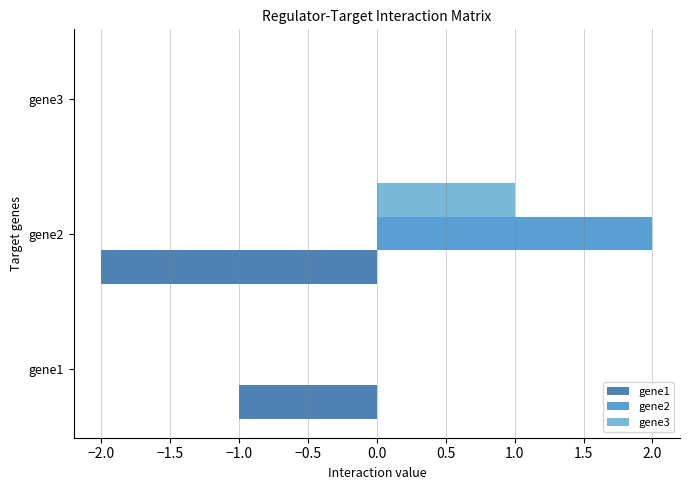

What is the average value of the gene1 series?

-1